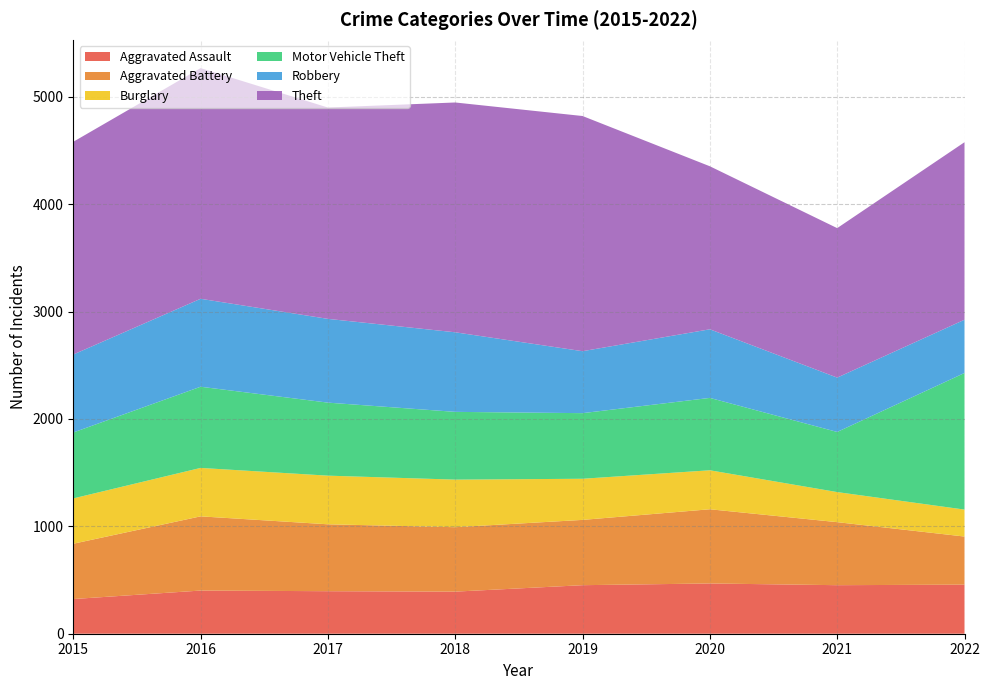

Reading right to left, list all the values displayed in this chart.

Aggravated Assault: 457	452	468	452	392	396	402	323
Aggravated Battery: 448	587	691	608	600	623	691	515
Burglary: 251	280	363	383	443	453	451	422
Motor Vehicle Theft: 1272	560	674	611	631	680	756	614
Robbery: 496	506	639	577	741	780	819	726
Theft: 1653	1392	1518	2190	2140	1968	2148	1981